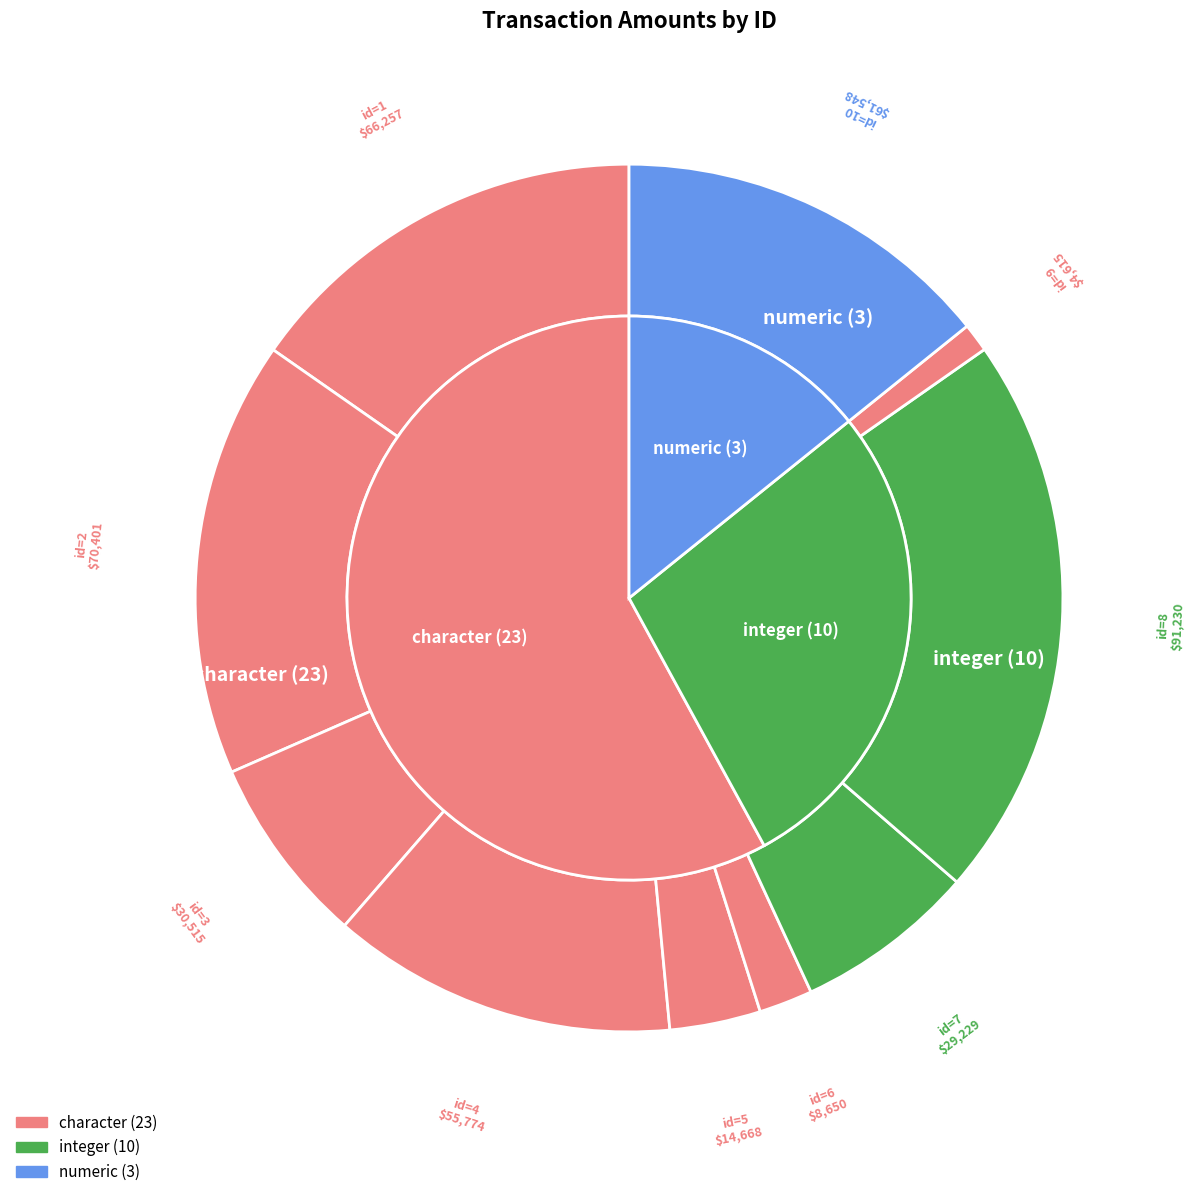

To the nearest percent, what percentage of the pie is 10?

14%